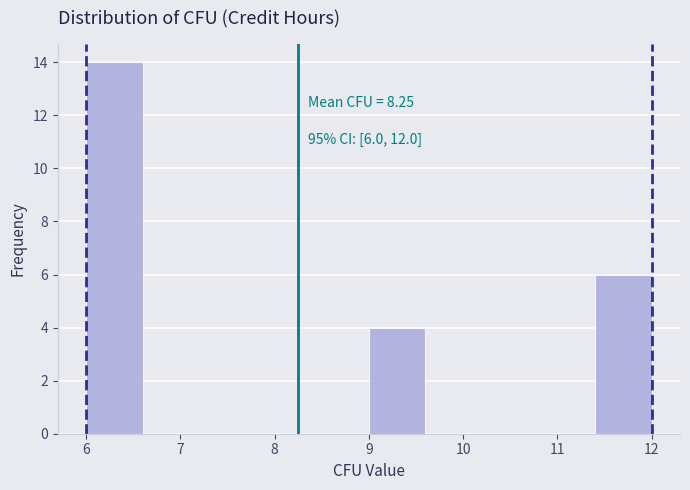

Over which range of the x-axis is the bar tallest?

6.0 to 6.6